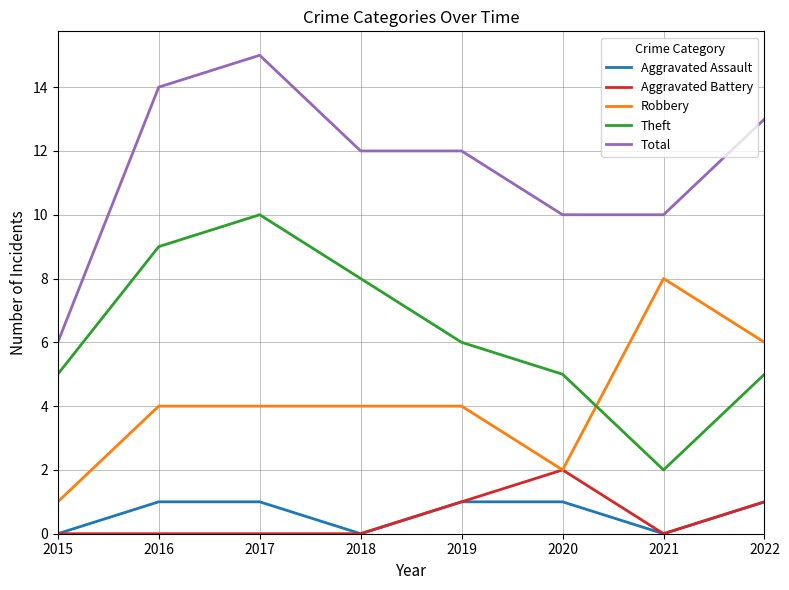

How many distinct data groups are displayed?

5